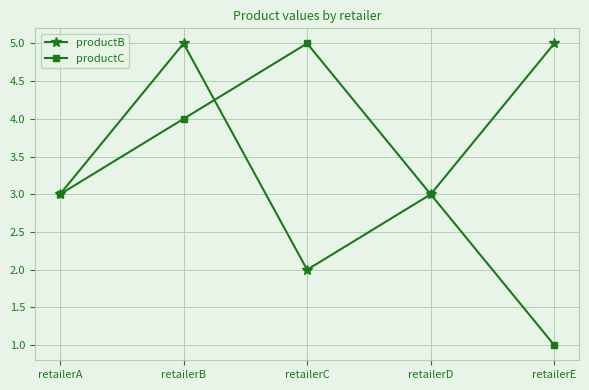

Does the chart have visible grid lines?

Yes